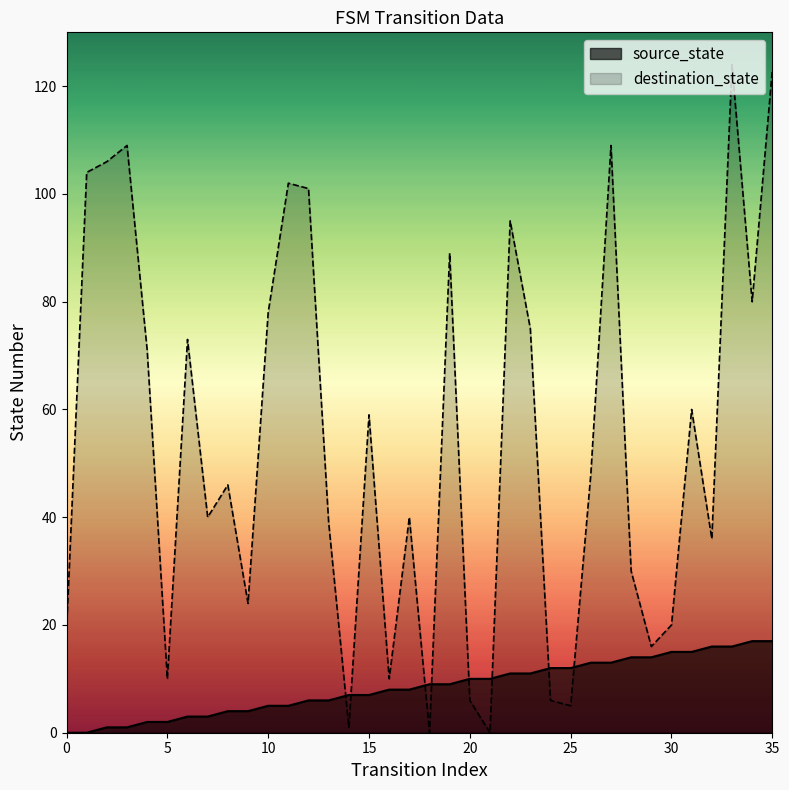

How many positive values does the destination_state series have?

34